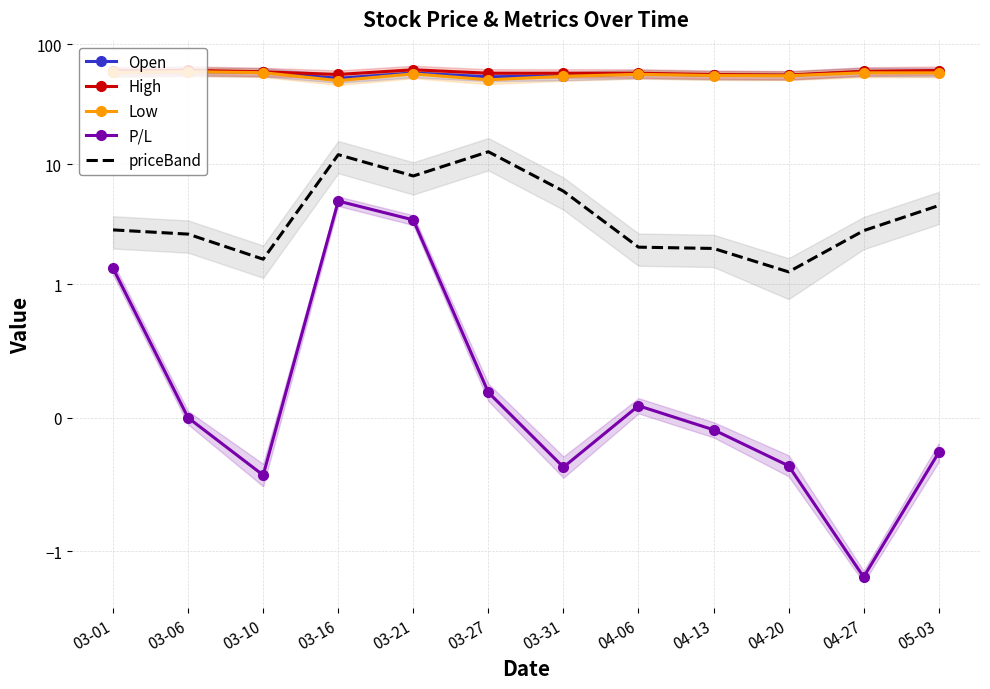

What is the label of the 12th point from the left?

05-03